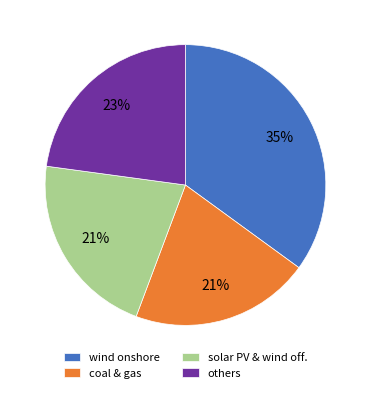

Is it true that solar PV & wind off. is 36% of the pie?

False